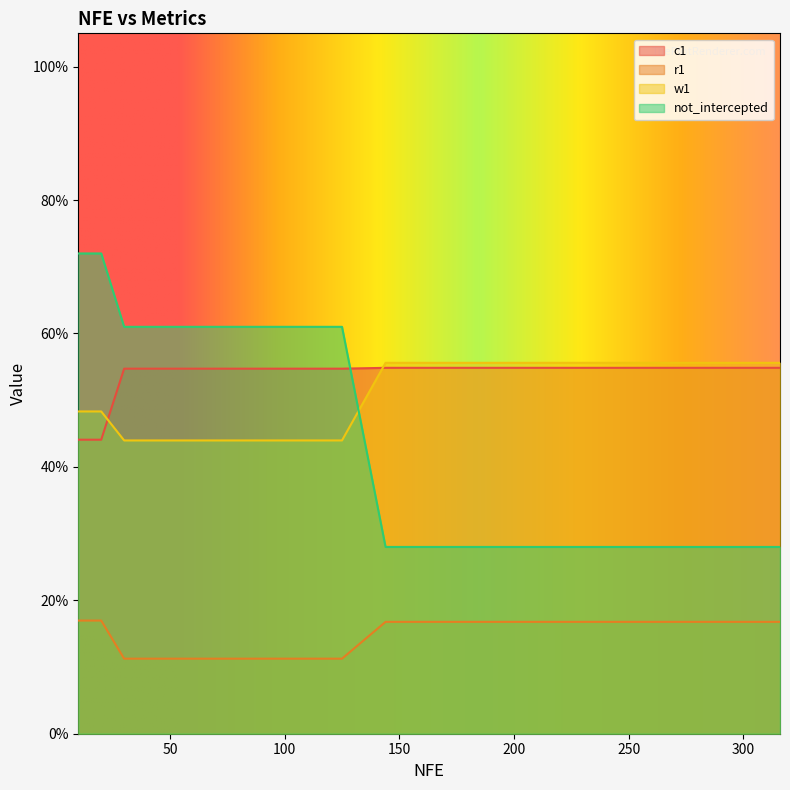

How many distinct data groups are displayed?

4